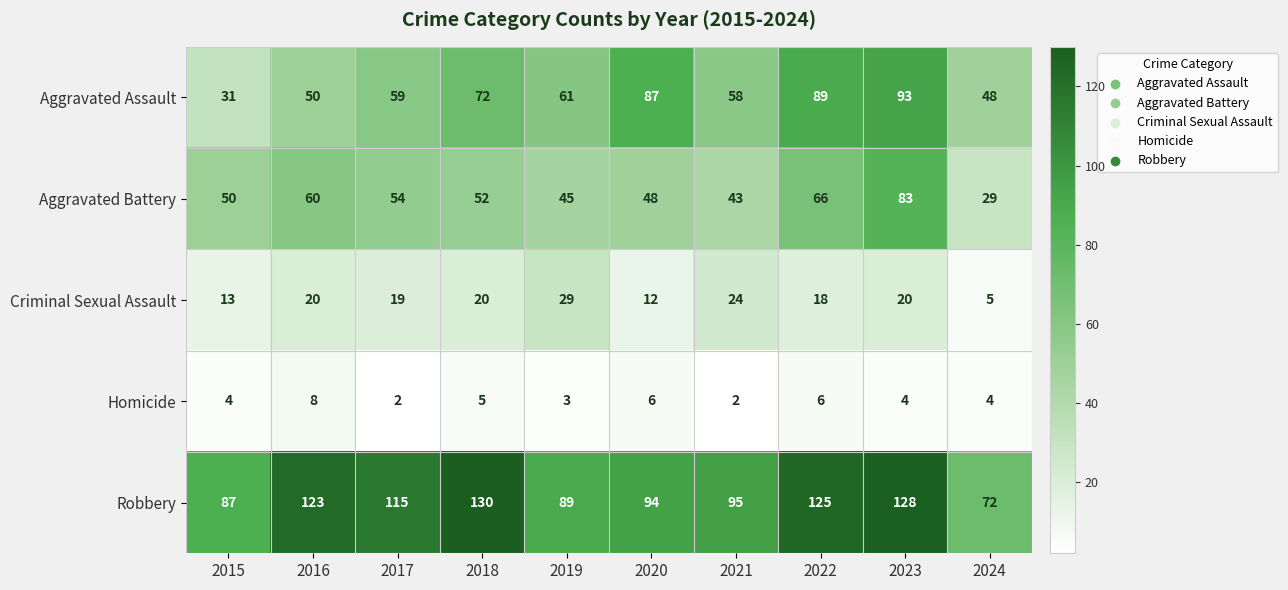

What is the total value across all series at 2020?

247